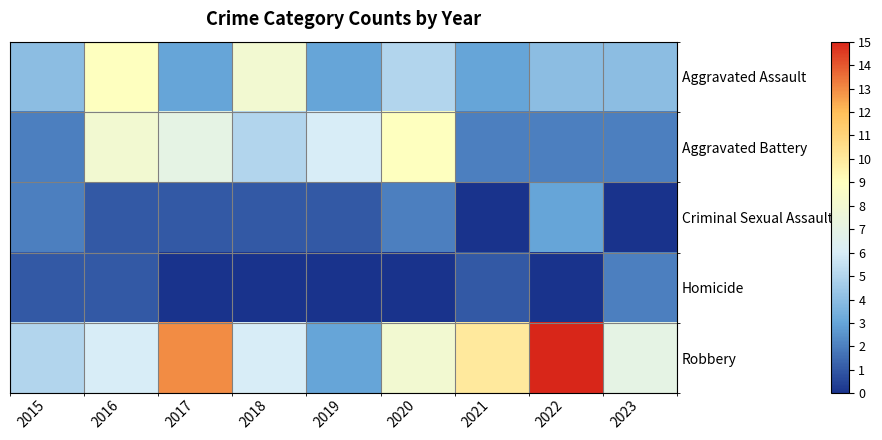

Which series has the largest range (max minus min)?

Robbery